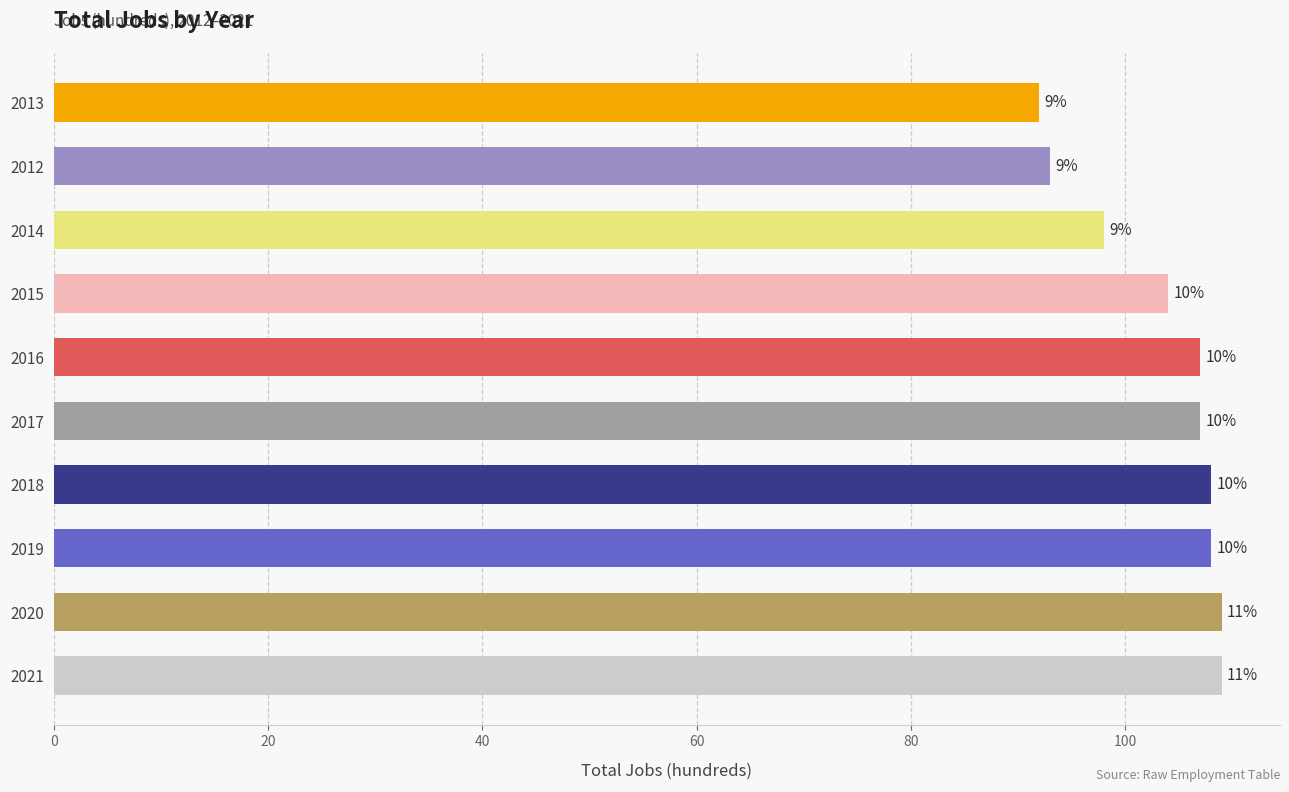

How many bars are there in total?

10